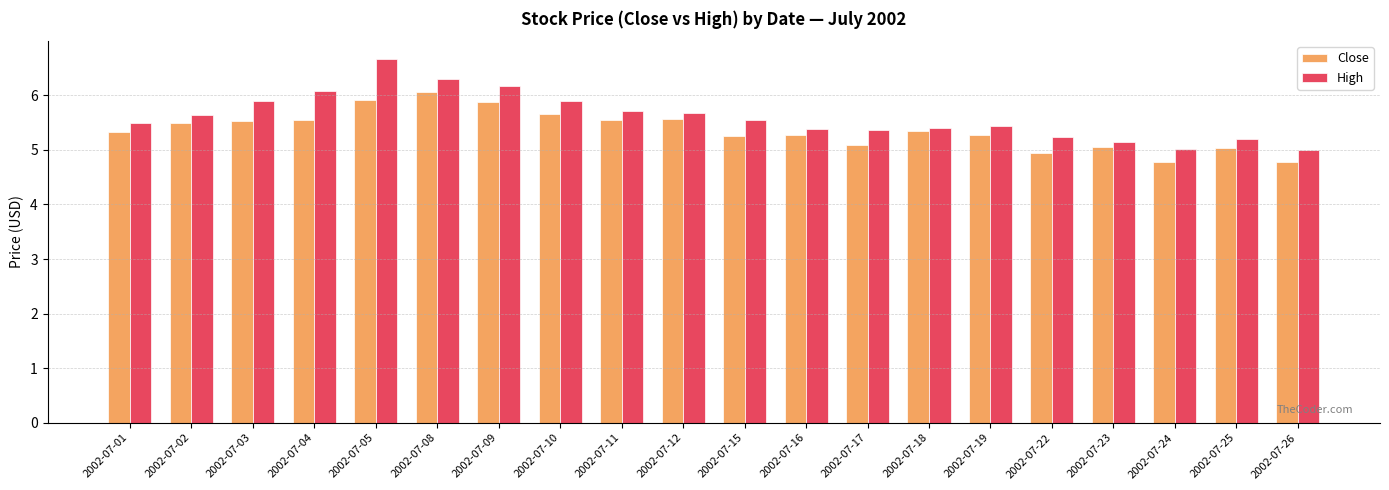

What is the spread (max minus min) of values at 2002-07-09?

0.3